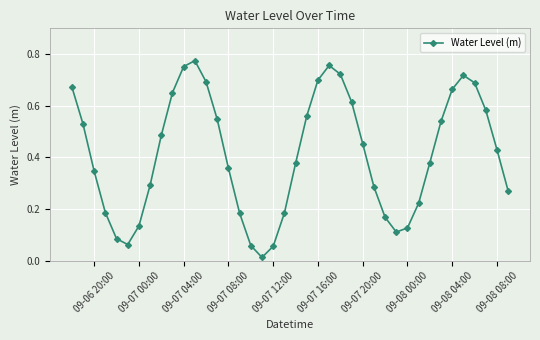

How many interior local valleys (lower than both neighbors) does the data have?

3